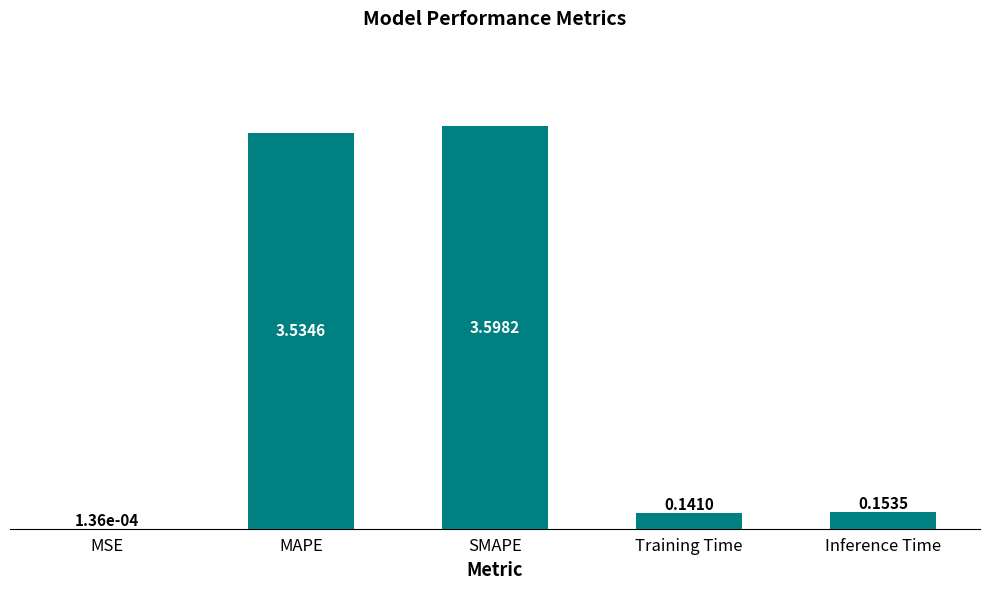

What is the sum of all values?

7.4